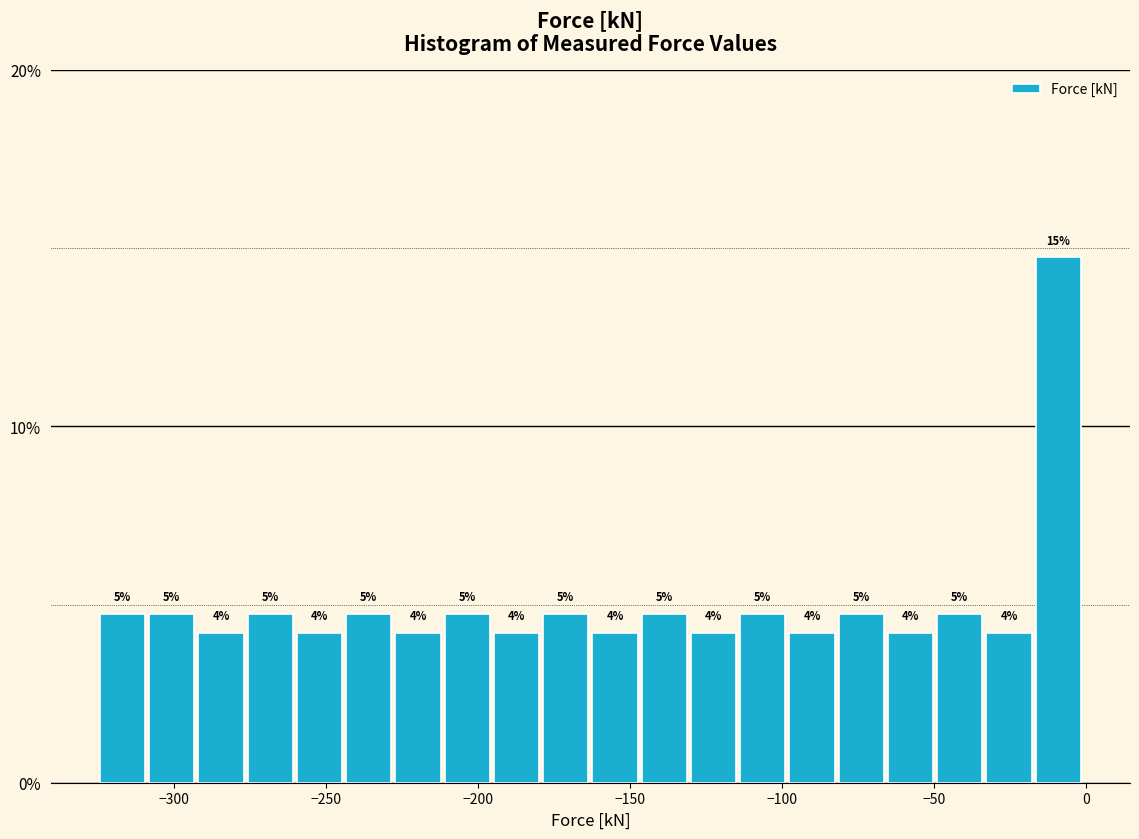

Read against the x-axis, roughly where is the centre of the tallest bar?

-10